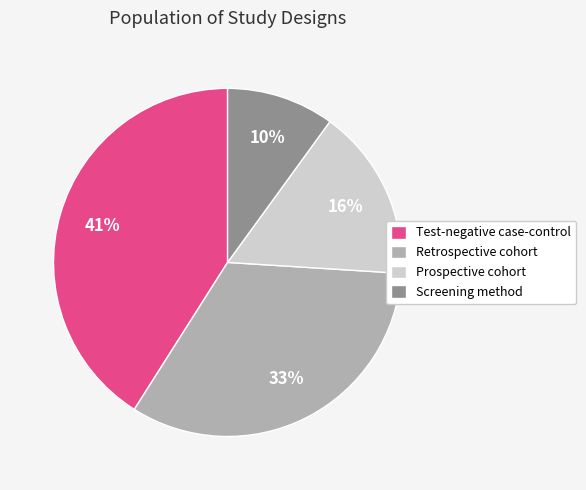

What percentage is the Test-negative case-control slice, to the nearest percent?

41%